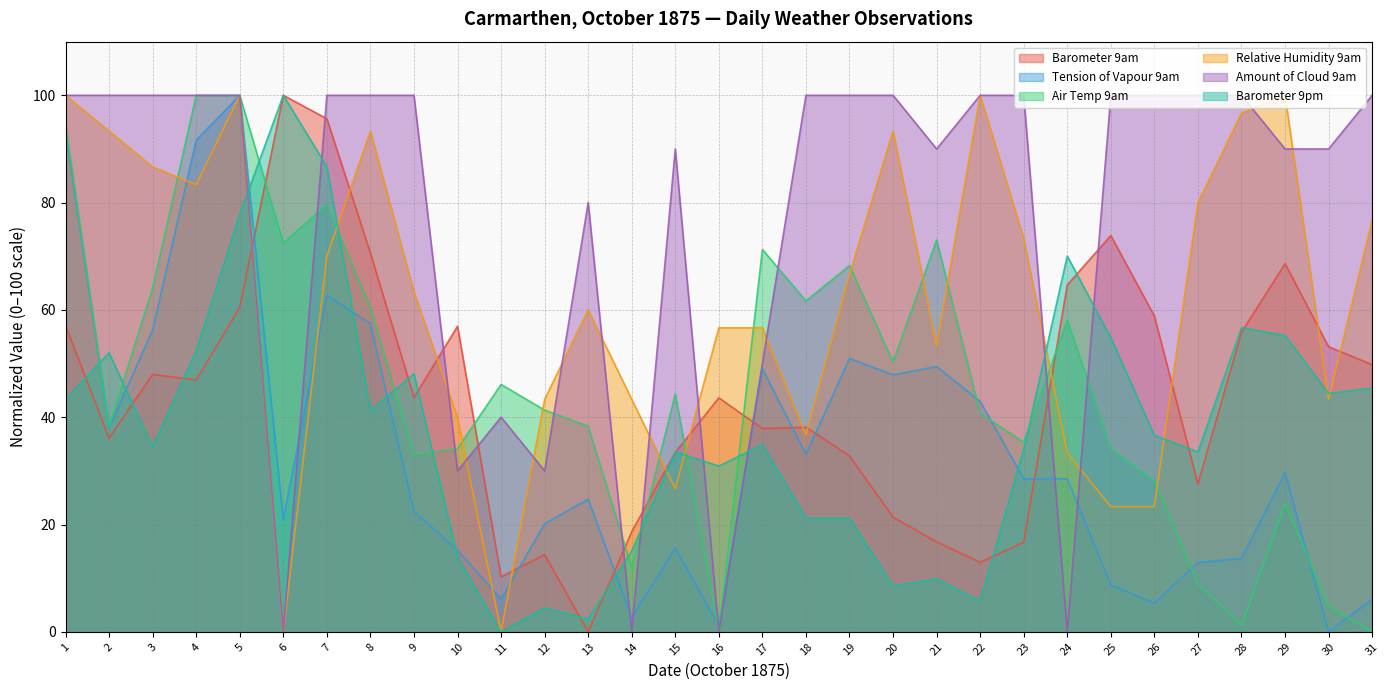

How many categories are shown in the chart?

31